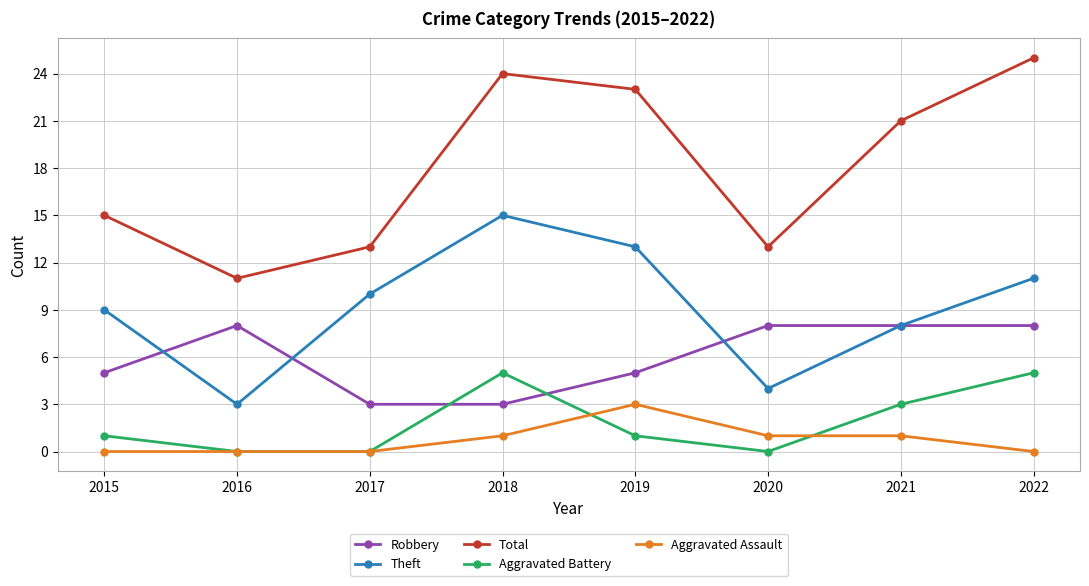

Count the number of data series in this chart.

5